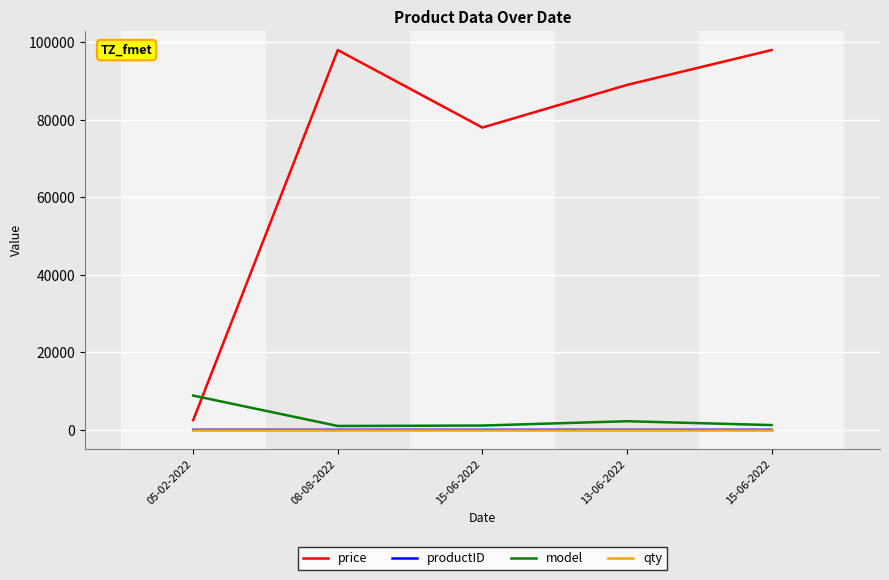

At which category does the chart reach its minimum across all series?

05-02-2022